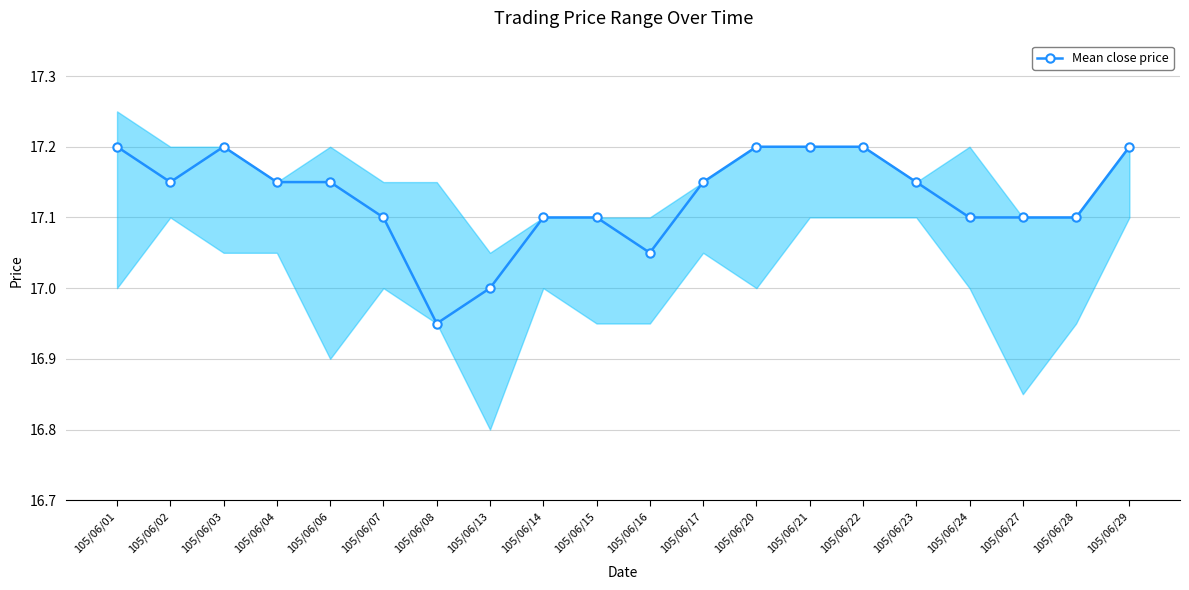

The value at 105/06/08 is 16.9. True or false?

True